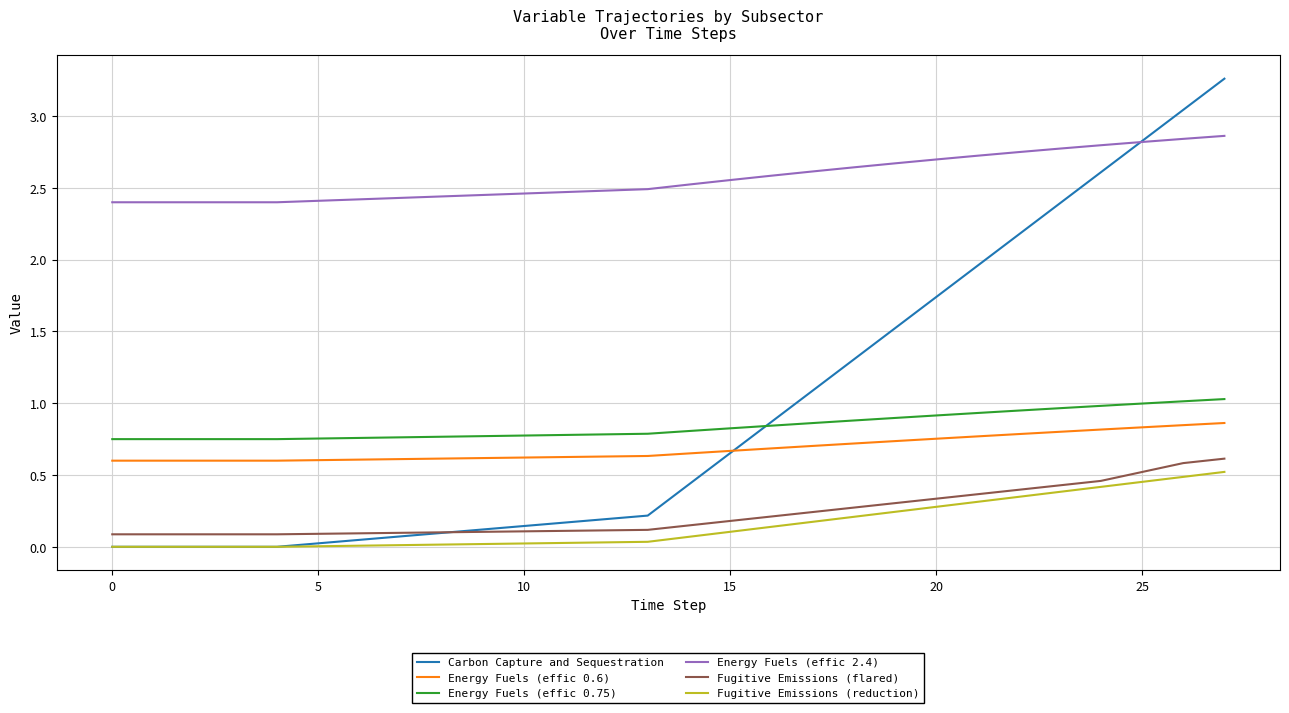

Which series has the largest range (max minus min)?

Carbon Capture and Sequestration